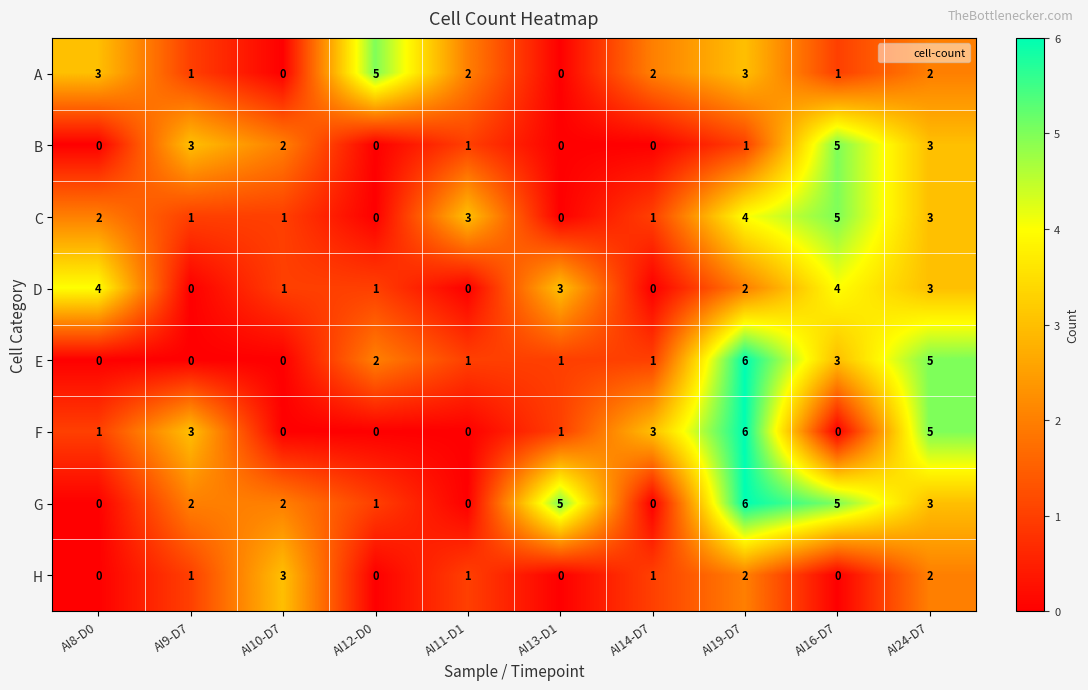

What is the total value across all series at AI9-D7?

11